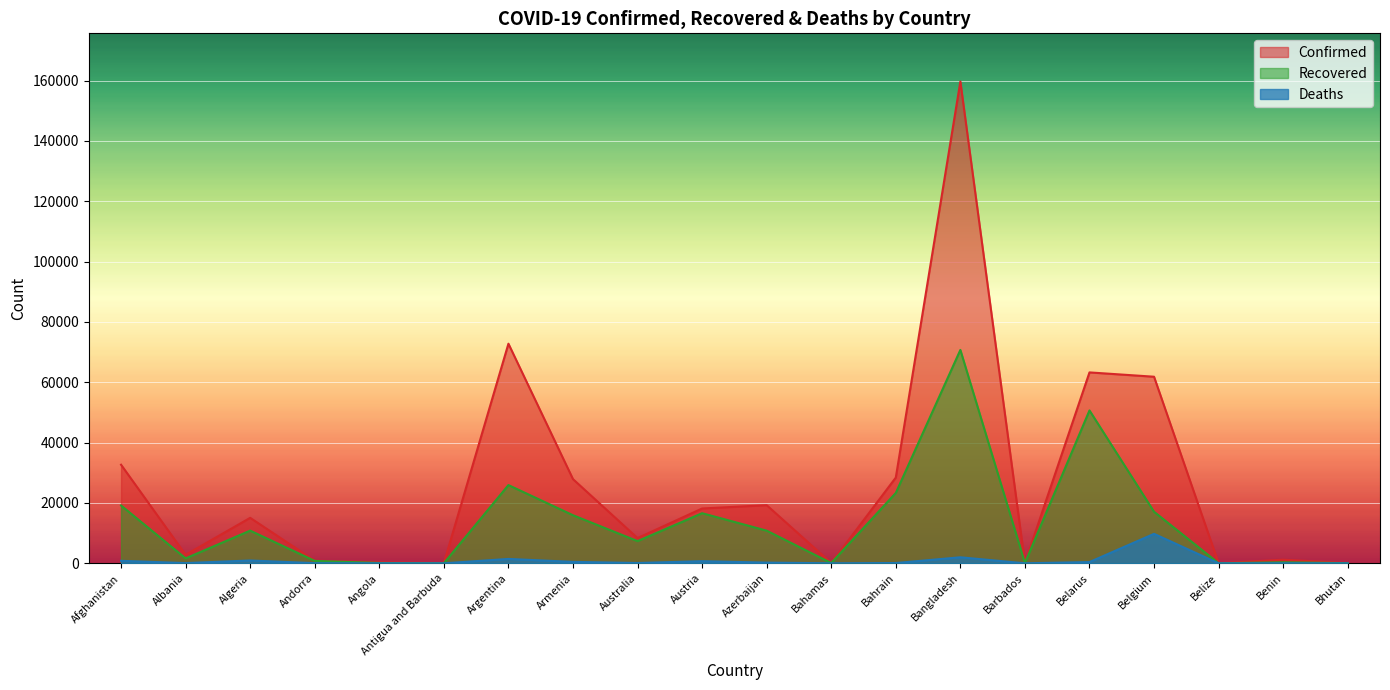

At Belgium, list the series in order from largest to smallest.

Confirmed, Recovered, Deaths